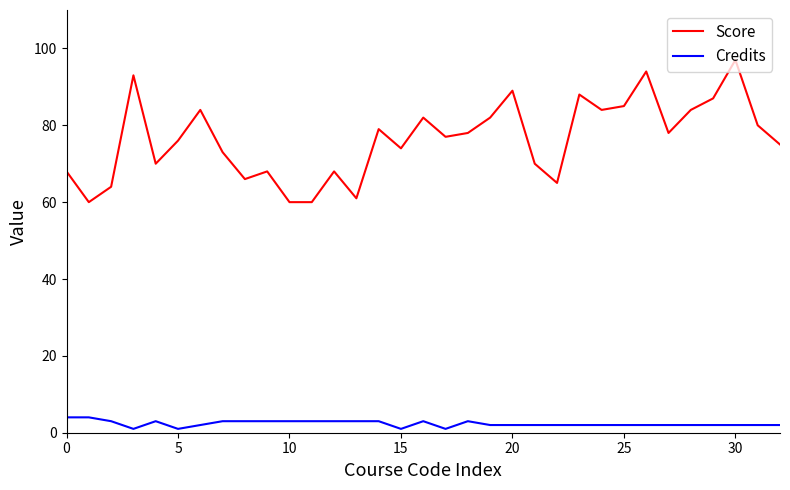

What is the greatest value displayed?

97